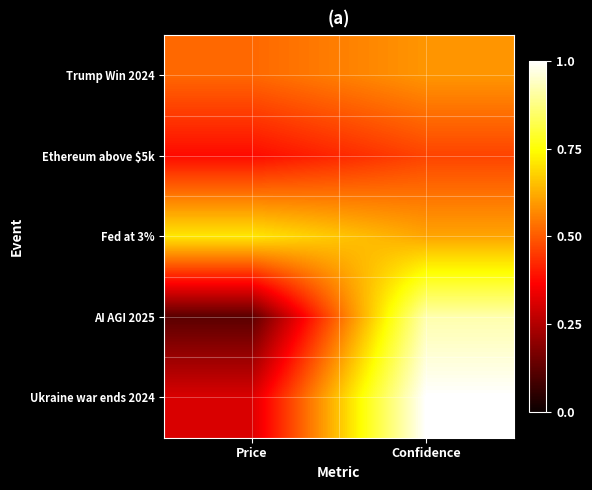

Count the number of categories in the chart.

2